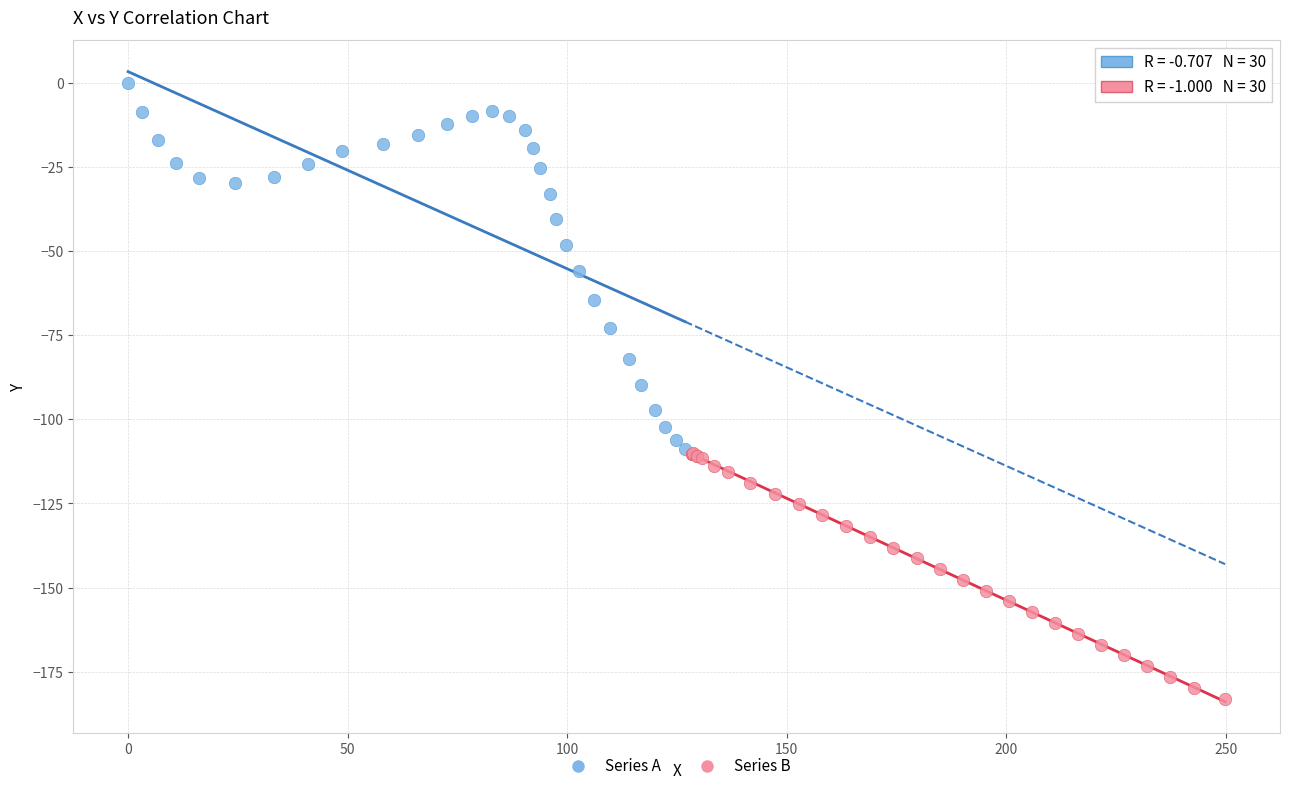

What are all the series names shown in the legend?

Series A, Series B